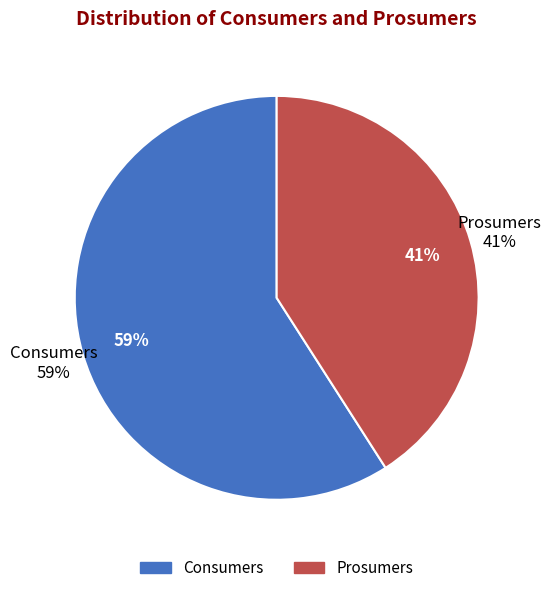

The Prosumers slice represents 46% of the pie. True or false?

False